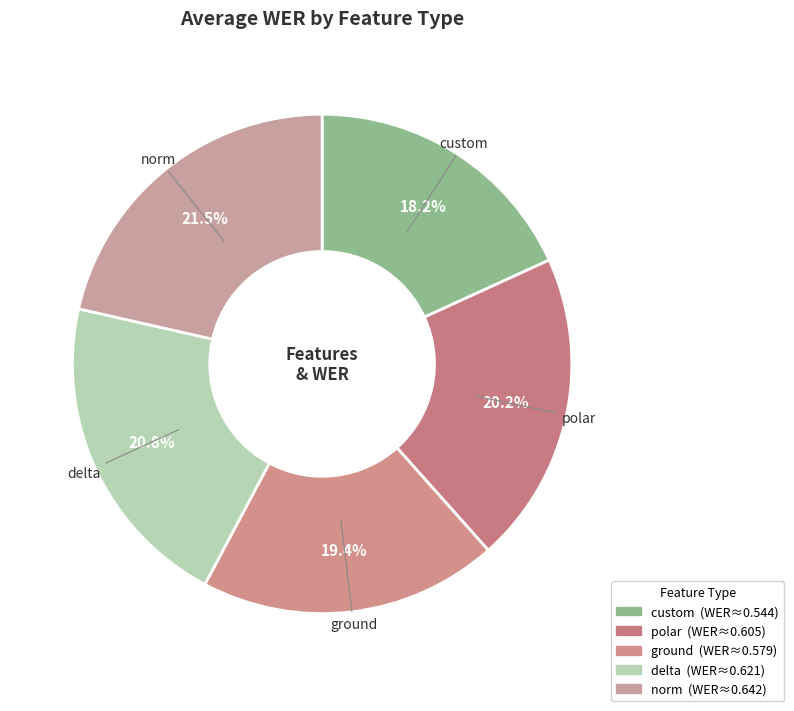

Count the number of slices in the pie.

5